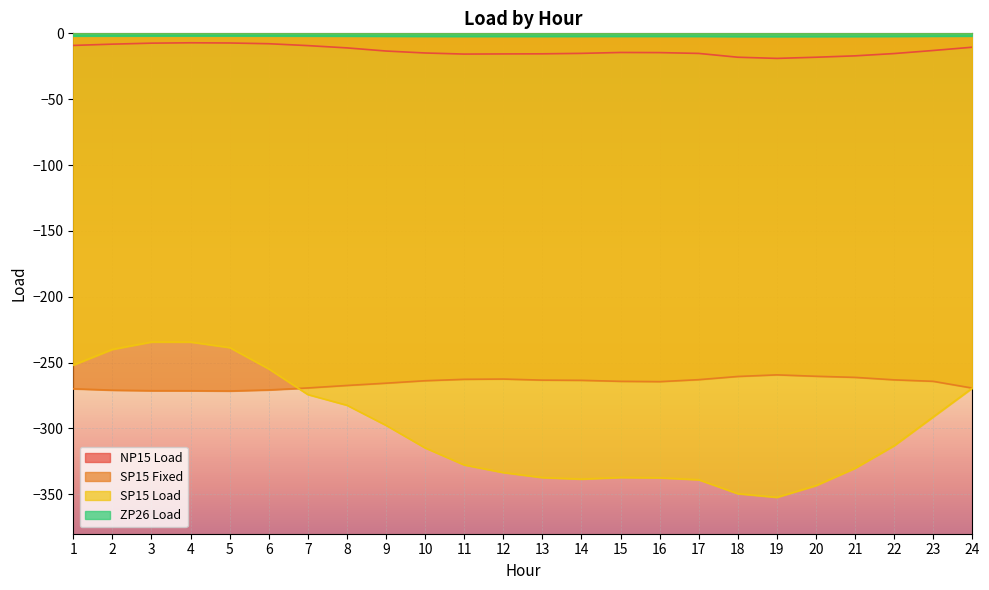

At which label does NP15 Load first exceed -14?

1